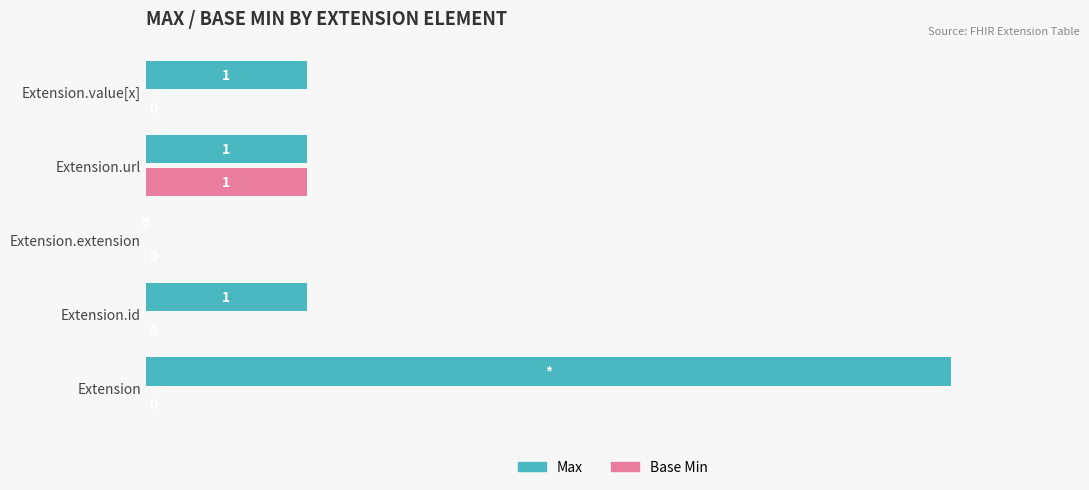

Between Extension and Extension.id, which series saw the biggest shift?

Max